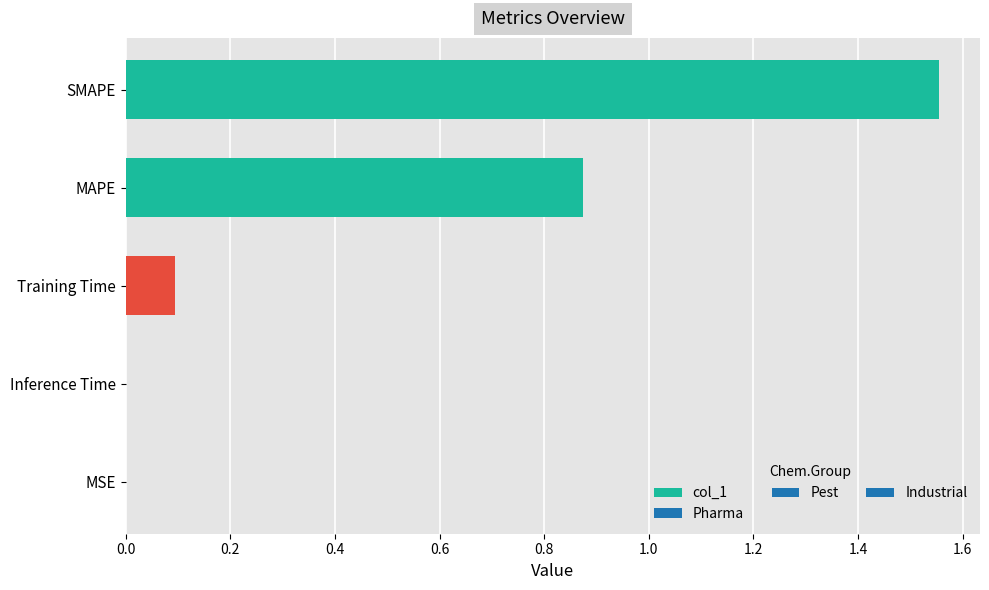

The value at Inference Time is 0.0. True or false?

True